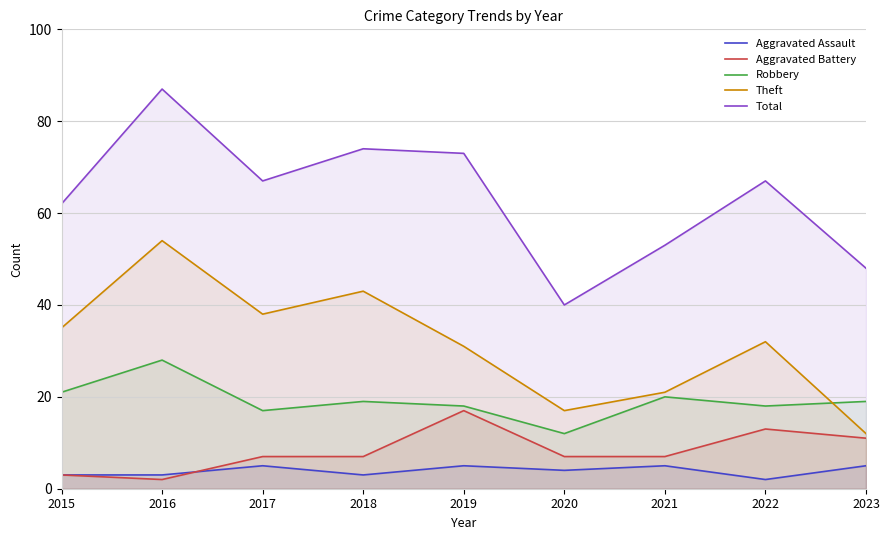

True or false: Robbery has more than 1 interior local peaks.

True